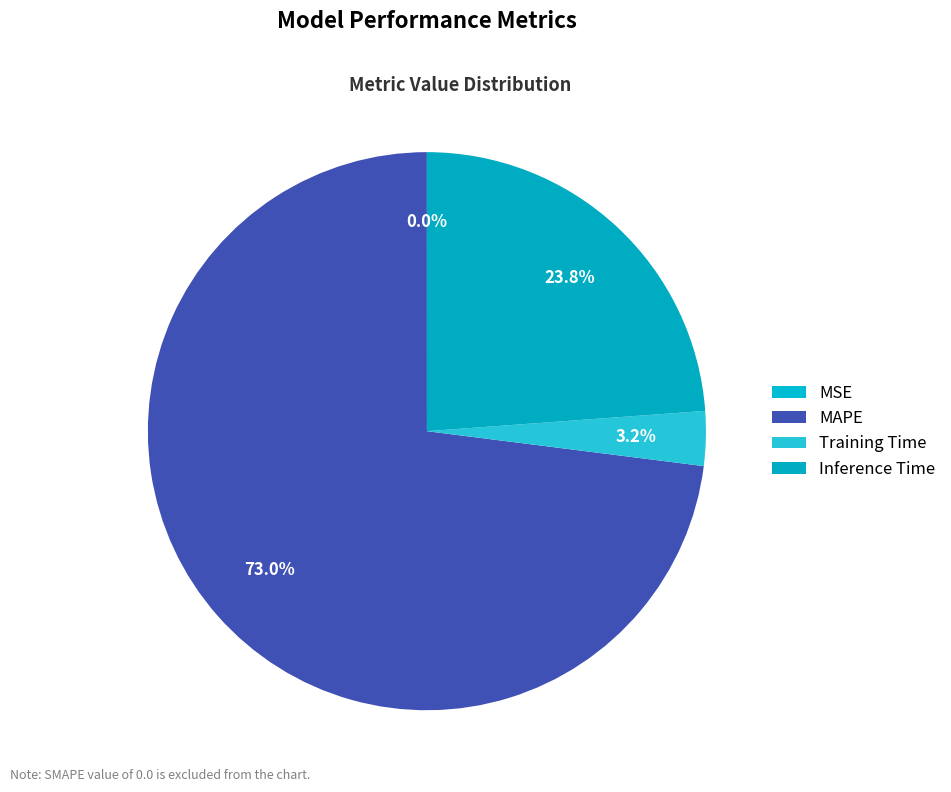

Combined, what portion of the pie is Training Time and MSE?

3.2%